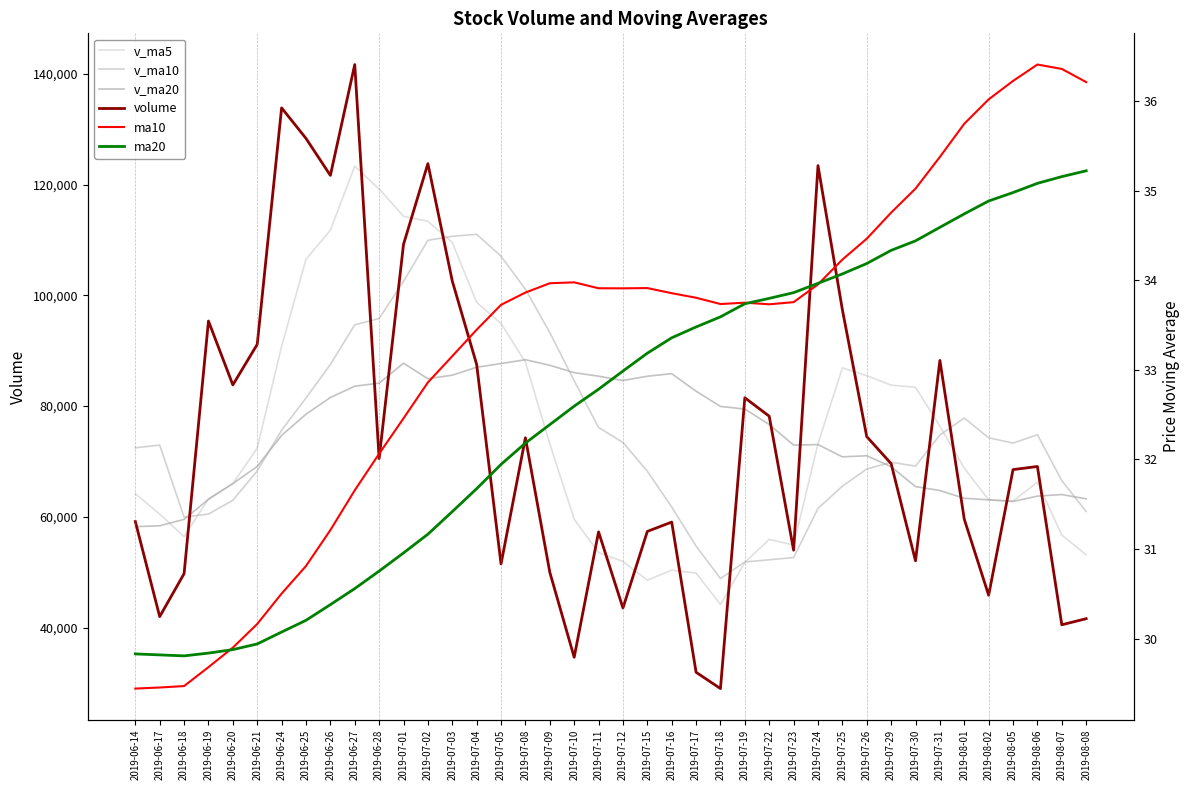

Reading right to left, what are all the values shown in this chart?

v_ma5: 53126.3	56718.8	66264.8	62858.6	63074.0	68802.2	76368.0	83402.9	83786.2	85498.4	86899.9	73217.5	54921.6	55937.4	51777.1	44186.6	49845.5	50387.0	48575.3	51956.9	53547.7	59592.7	73180.2	87934.9	94919.5	98723.6	109553.7	113366.6	114277.3	119205.2	123329.8	111761.3	106502.2	90786.2	72416.0	66019.6	63262.2	56439.9	60503.5	64191.7
v_ma10: 60964.3	66543.4	74833.9	73322.4	74286.2	77851.1	74792.7	69162.3	69861.8	68637.8	65543.3	61531.5	52654.3	52256.3	51867.0	48867.1	54719.1	61783.6	68255.1	73438.2	76135.6	84573.2	93273.4	101106.1	107062.4	111026.7	110657.5	109934.4	102531.7	95810.6	94674.7	87511.7	81471.1	75644.9	68303.9	62997.2	60509.9	59957.0	72966.9	72473.3
v_ma20: 63253.8	64037.4	63744.1	62789.4	63076.6	63359.1	64755.9	65472.9	69058.4	71038.0	70839.5	73052.3	72963.9	76681.2	79464.7	79946.9	82688.3	85859.0	85393.4	84624.4	85405.2	86042.4	87372.2	88375.5	87683.1	87012.0	85583.7	84945.7	87749.3	84142.0	83597.1	81548.4	78535.8	74711.0	69107.6	66009.0	63169.9	59551.8	58393.5	58233.9
volume: 41622.5	40519.8	69099.3	68536.4	45853.8	59584.8	88249.8	52068.1	69613.7	74494.4	97413.9	123424.4	53984.6	78174.9	81502.0	29001.5	31945.1	59063.6	57373.6	43549.2	57296.0	34652.9	50004.8	74281.6	51503.1	87520.9	102590.6	123778.4	109204.6	70523.7	141671.1	121655.3	128331.7	133844.3	91146.3	83828.8	95360.1	49751.4	41993.5	59164.2
ma10: 36.2	36.4	36.4	36.2	36.0	35.7	35.4	35.0	34.8	34.5	34.2	34.0	33.8	33.7	33.7	33.7	33.8	33.9	33.9	33.9	33.9	34.0	34.0	33.9	33.7	33.4	33.2	32.9	32.5	32.1	31.7	31.2	30.8	30.5	30.2	29.9	29.7	29.5	29.5	29.4
ma20: 35.2	35.2	35.1	35.0	34.9	34.7	34.6	34.4	34.3	34.2	34.1	34.0	33.9	33.8	33.7	33.6	33.5	33.4	33.2	33.0	32.8	32.6	32.4	32.2	31.9	31.7	31.4	31.2	31.0	30.8	30.6	30.4	30.2	30.1	29.9	29.9	29.8	29.8	29.8	29.8